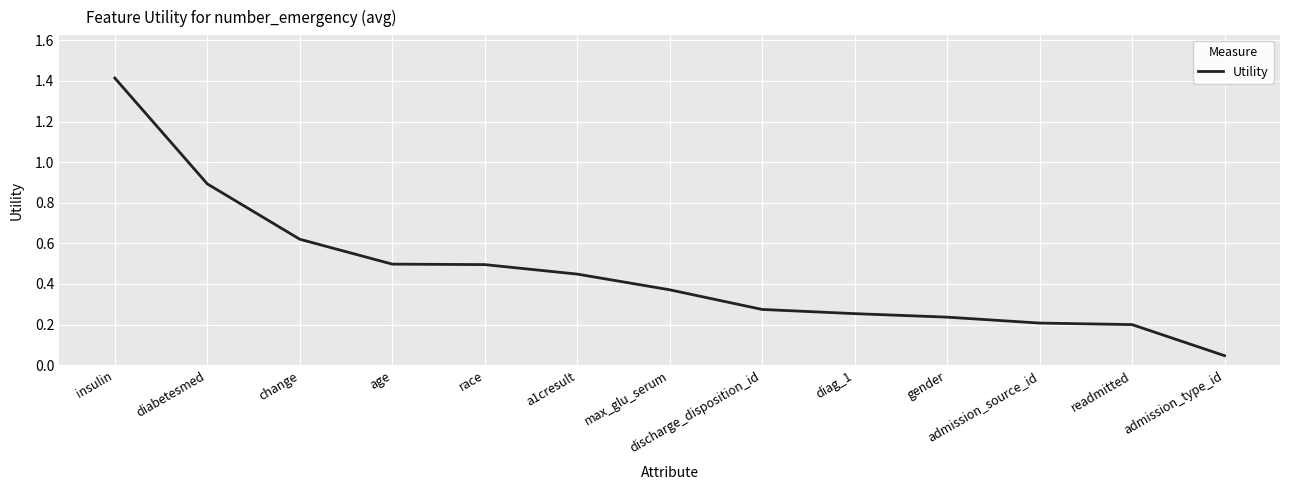

Which category has the highest value across all series?

insulin